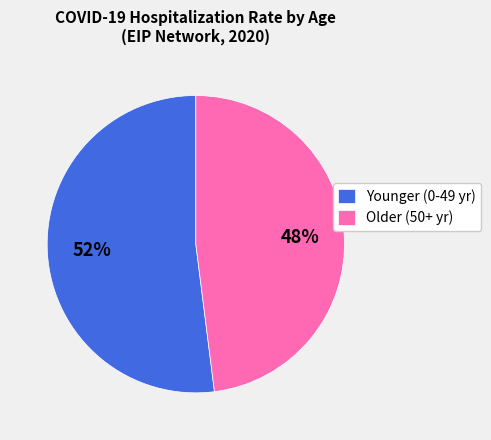

Which slice is the largest?

Younger (0-49 yr)